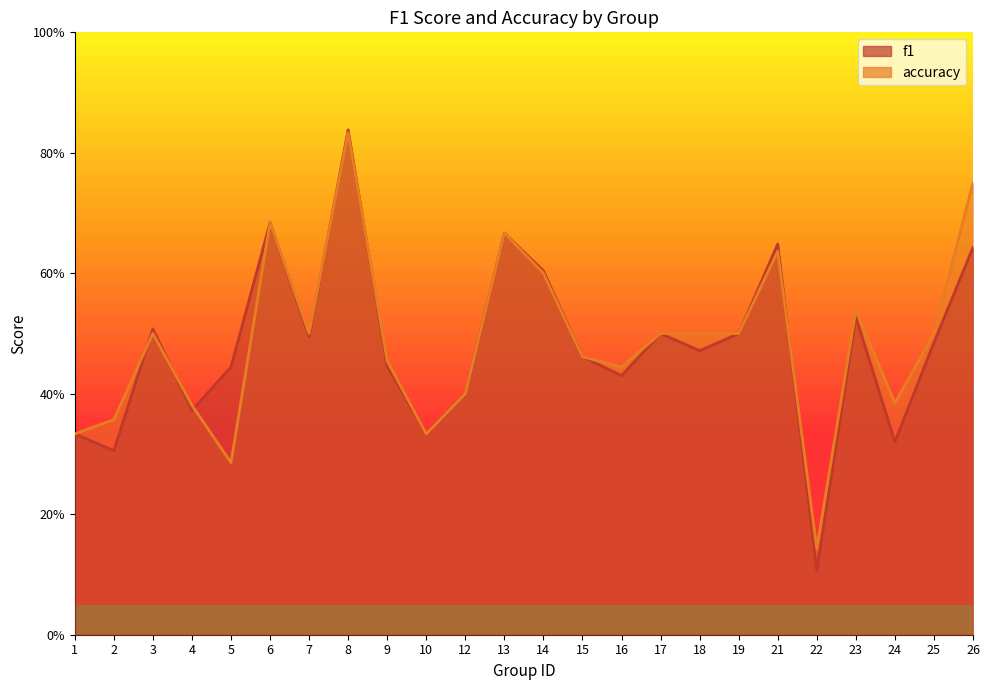

What is the total value across all series at 17?

1.0